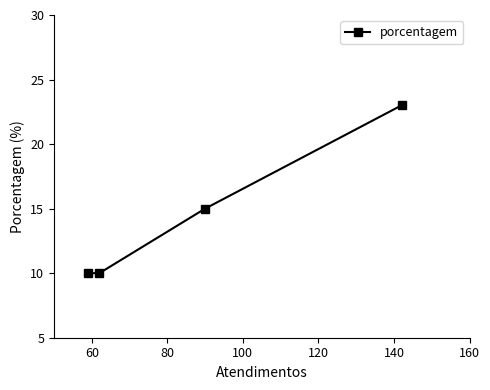

How many distinct data groups are displayed?

1